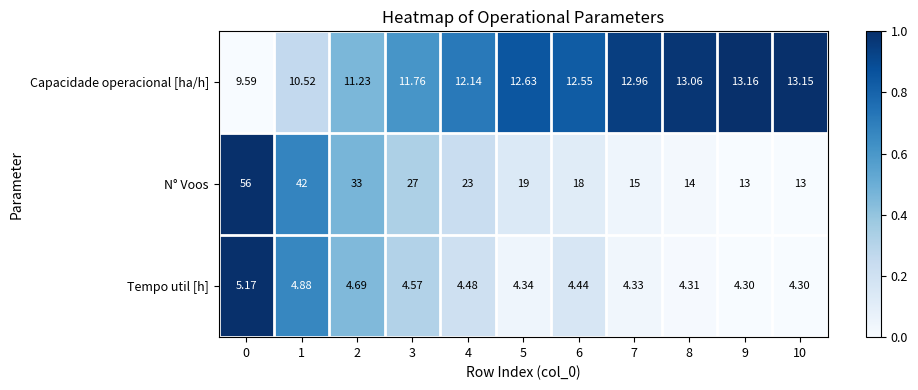

Which series has the largest total across all categories?

N° Voos